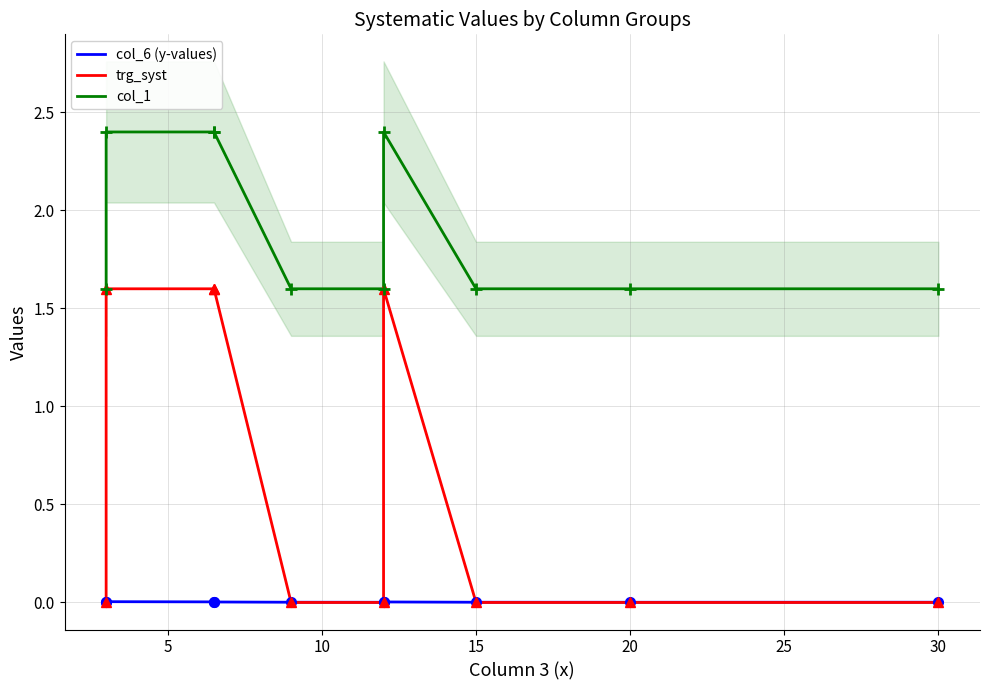

Is the value of trg_syst at 9 greater than the value of col_1 at 0?

No